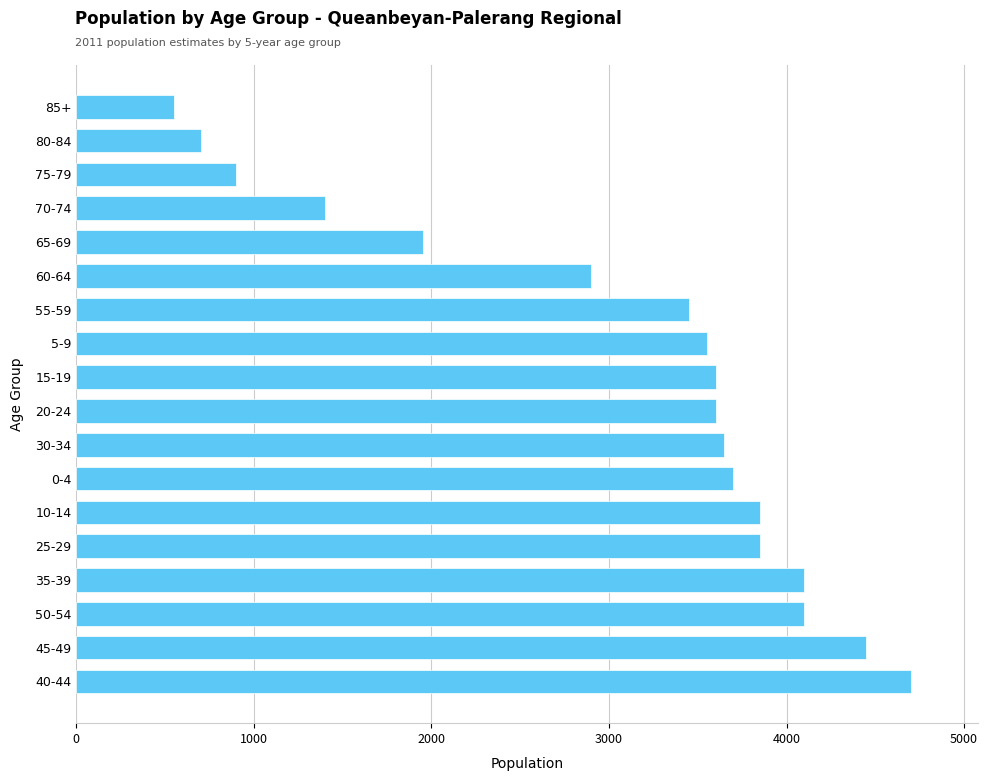

What is the smallest value displayed?

550